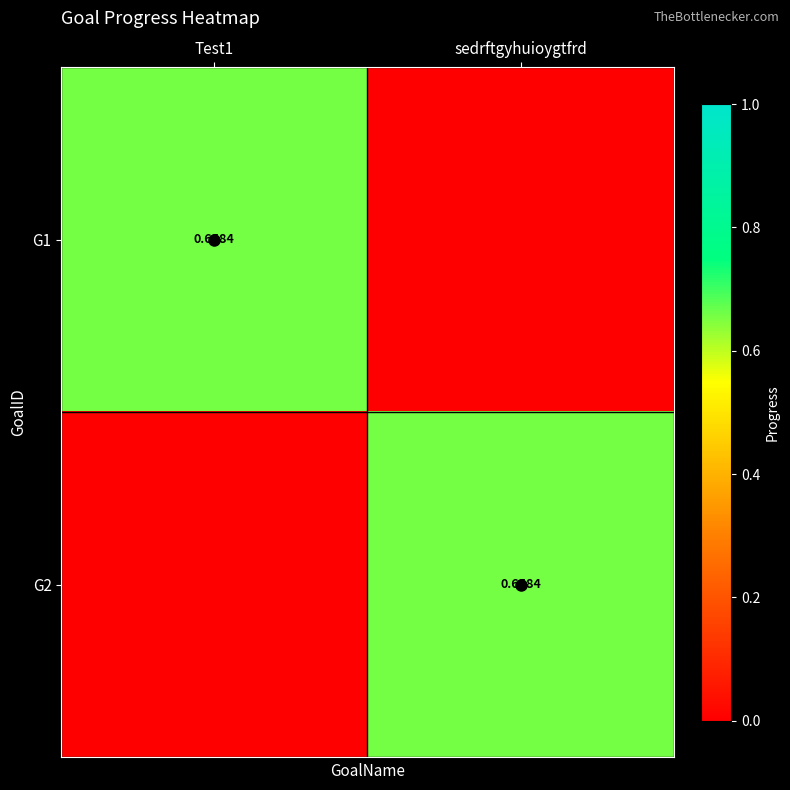

What is the difference between the maximum and minimum values in the G1 series?

0.7